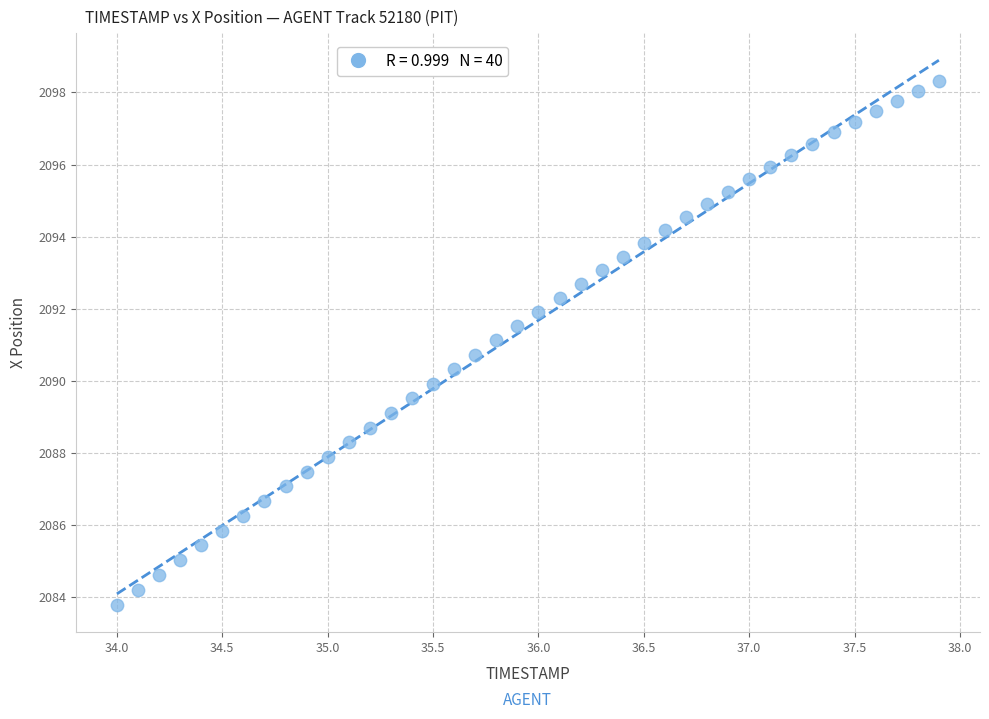

What is the range of Y values (max minus min)?

14.5